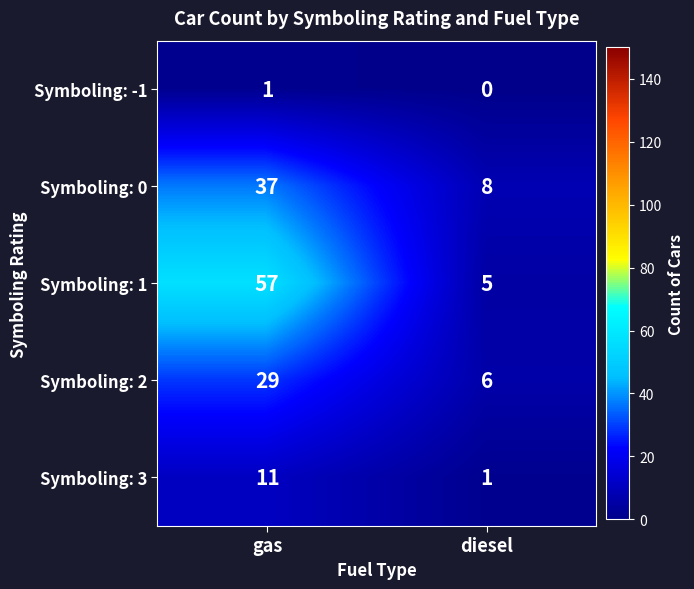

Rank the series by their average value, from lowest to highest.

Symboling: -1, Symboling: 3, Symboling: 2, Symboling: 0, Symboling: 1